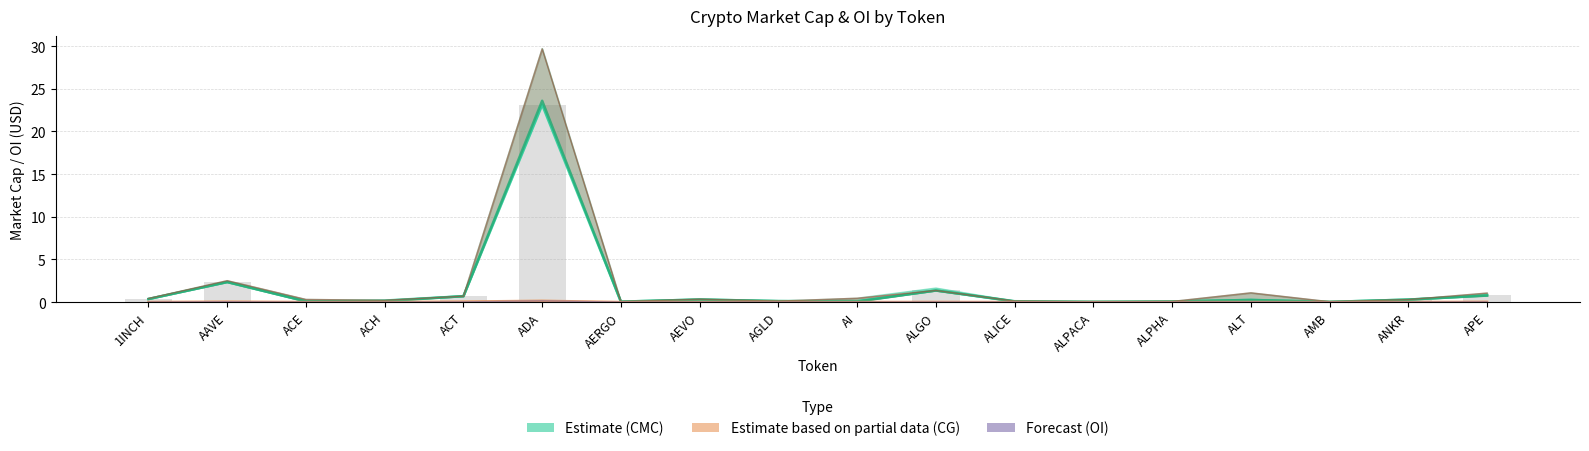

Which series changed the most between 1INCH and APE?

CMC MarketCap